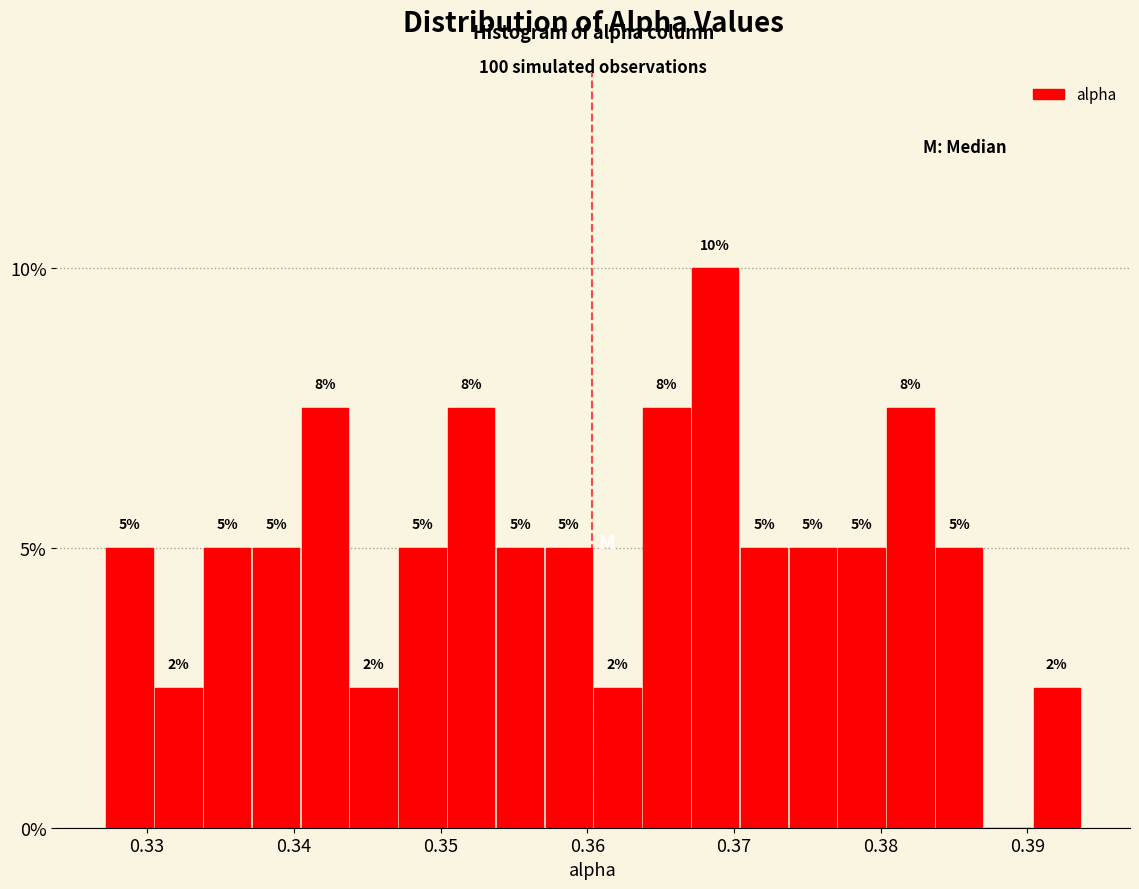

Read against the x-axis, roughly where is the centre of the tallest bar?

0.369